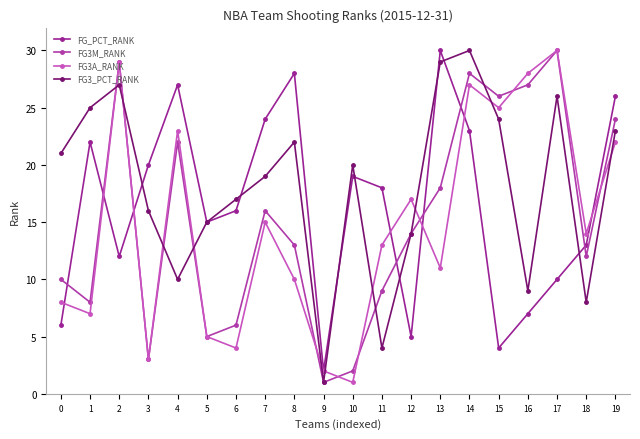

How many values in the FG3_PCT_RANK series are below 20?

10